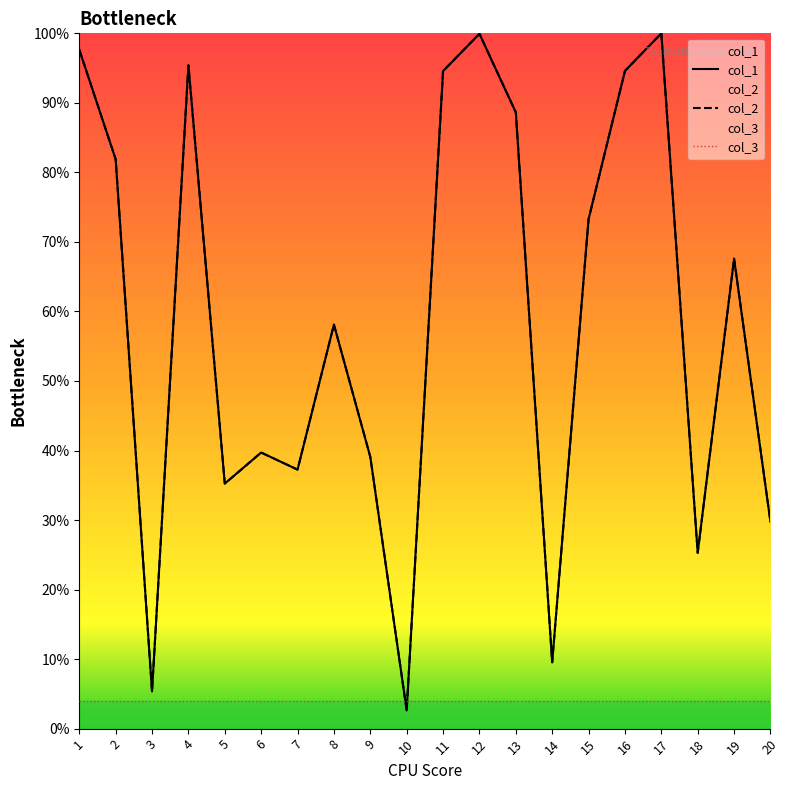

Which series has the largest total across all categories?

col_1